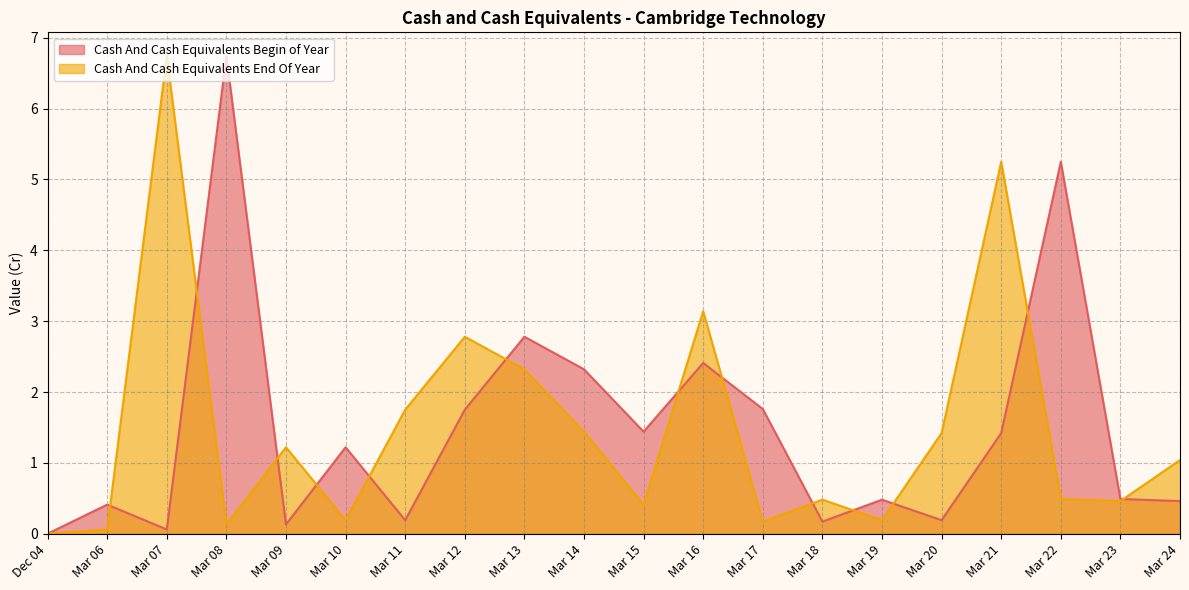

What are all the series names shown in the legend?

Cash And Cash Equivalents Begin of Year, Cash And Cash Equivalents End Of Year